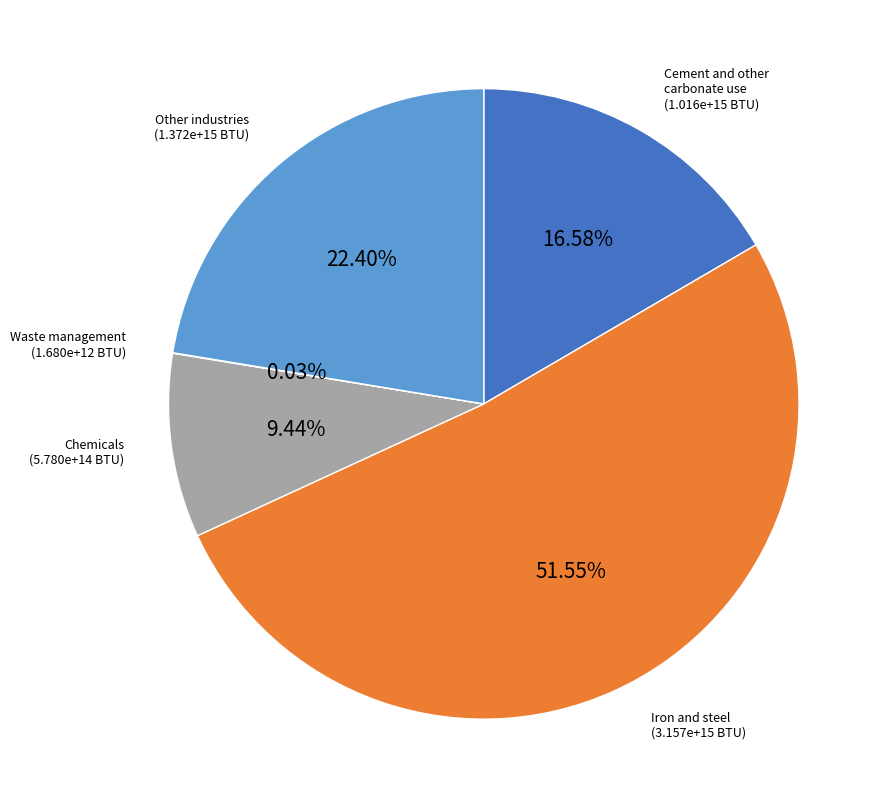

Combined, do Iron and steel and Other industries account for over 50%?

Yes